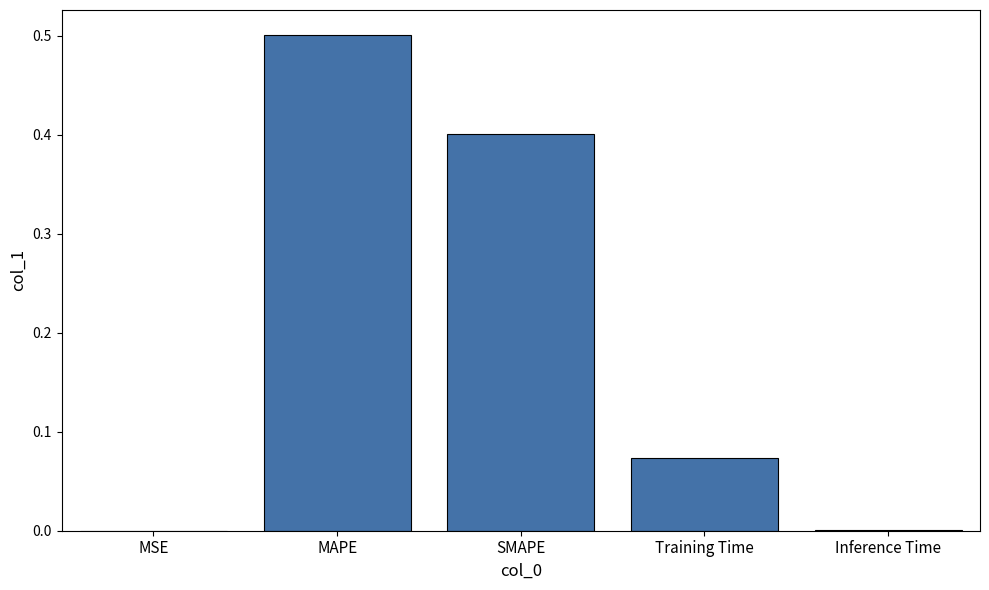

What is the change in value from SMAPE to Training Time?

-0.3